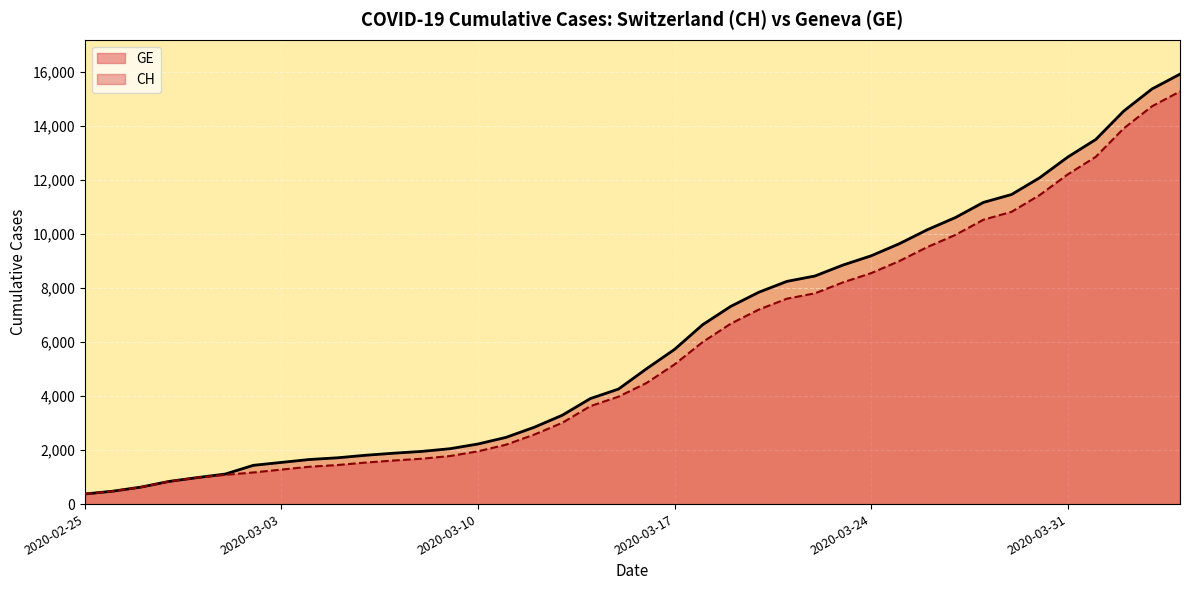

True or false: CH (line) and GE (line) intersect in this chart.

False